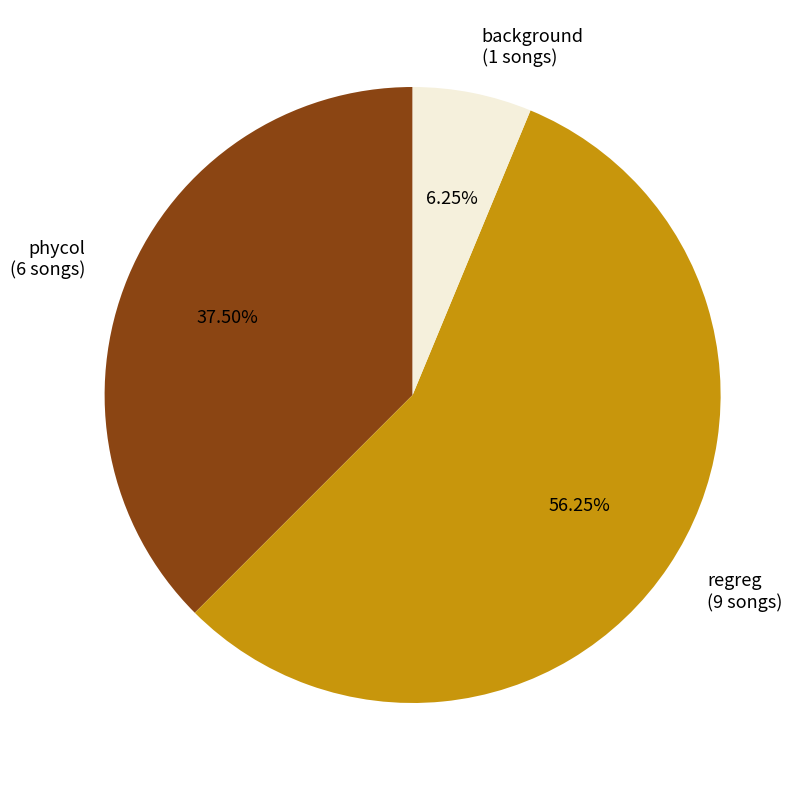

Is it true that phycol is 50% of the pie?

False